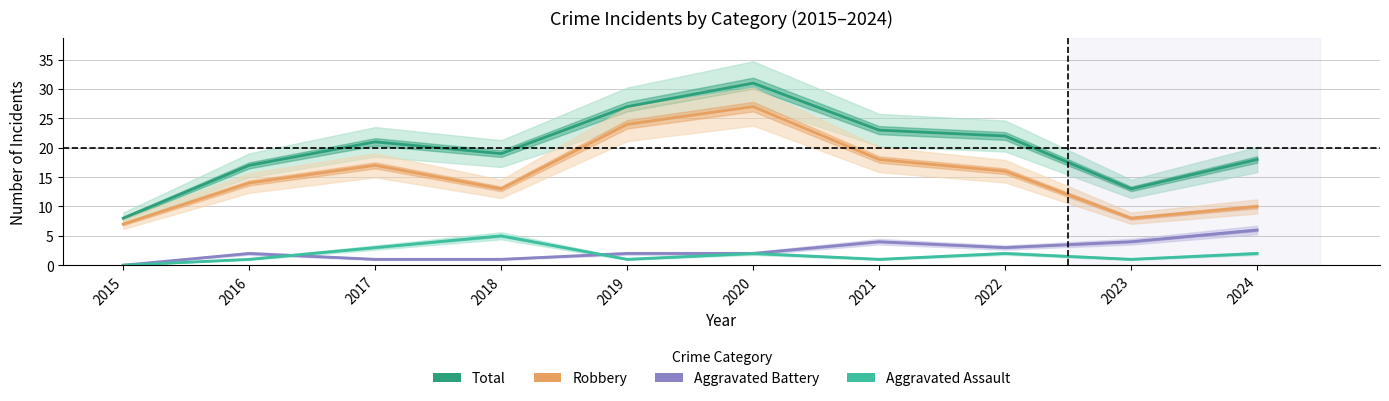

True or false: Aggravated Assault has more than 0 interior local peaks.

True